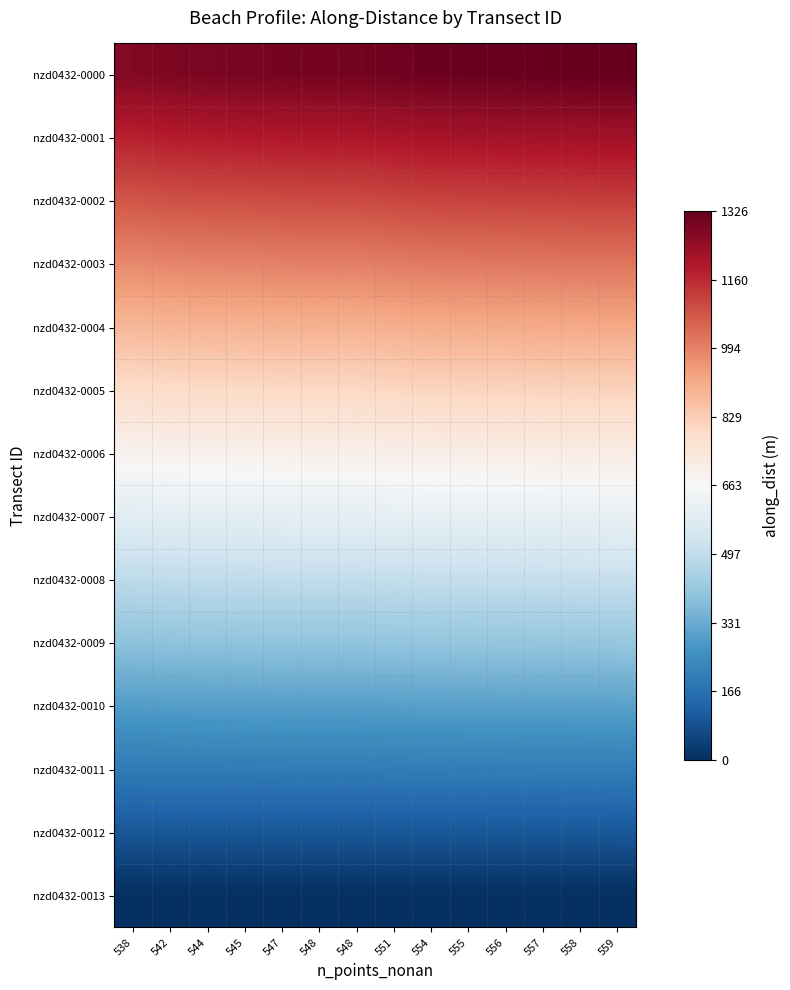

Reading left to right, extract all data points from this chart.

nzd0432-0000: 538=1273.7	542=1283.6	544=1288.6	545=1291.1	547=1296.0	548=1298.5	548=1298.5	551=1305.9	554=1313.3	555=1315.8	556=1318.3	557=1320.8	558=1323.2	559=1325.7
nzd0432-0001: 538=1175.7	542=1184.9	544=1189.4	545=1191.7	547=1196.3	548=1198.6	548=1198.6	551=1205.4	554=1212.3	555=1214.6	556=1216.9	557=1219.2	558=1221.4	559=1223.7
nzd0432-0002: 538=1077.7	542=1086.1	544=1090.3	545=1092.4	547=1096.6	548=1098.7	548=1098.7	551=1105.0	554=1111.3	555=1113.3	556=1115.4	557=1117.5	558=1119.6	559=1121.7
nzd0432-0003: 538=979.7	542=987.4	544=991.2	545=993.1	547=996.9	548=998.8	548=998.8	551=1004.5	554=1010.2	555=1012.1	556=1014.0	557=1015.9	558=1017.8	559=1019.7
nzd0432-0004: 538=881.7	542=888.6	544=892.0	545=893.7	547=897.2	548=898.9	548=898.9	551=904.0	554=909.2	555=910.9	556=912.6	557=914.3	558=916.0	559=917.7
nzd0432-0005: 538=783.8	542=789.9	544=792.9	545=794.5	547=797.5	548=799.0	548=799.0	551=803.6	554=808.2	555=809.7	556=811.2	557=812.8	558=814.3	559=815.8
nzd0432-0006: 538=685.8	542=691.1	544=693.8	545=695.1	547=697.8	548=699.1	548=699.1	551=703.1	554=707.1	555=708.5	556=709.8	557=711.1	558=712.5	559=713.8
nzd0432-0007: 538=587.8	542=592.4	544=594.7	545=595.8	547=598.1	548=599.2	548=599.2	551=602.7	554=606.1	555=607.2	556=608.4	557=609.5	558=610.7	559=611.8
nzd0432-0008: 538=490.0	542=493.8	544=495.7	545=496.6	547=498.5	548=499.5	548=499.5	551=502.3	554=505.2	555=506.1	556=507.1	557=508.0	558=509.0	559=509.9
nzd0432-0009: 538=392.0	542=395.0	544=396.5	545=397.3	547=398.8	548=399.6	548=399.6	551=401.9	554=404.1	555=404.9	556=405.7	557=406.4	558=407.2	559=407.9
nzd0432-0010: 538=294.0	542=296.2	544=297.4	545=297.9	547=299.1	548=299.7	548=299.7	551=301.4	554=303.1	555=303.7	556=304.2	557=304.8	558=305.4	559=305.9
nzd0432-0011: 538=196.0	542=197.5	544=198.3	545=198.7	547=199.4	548=199.8	548=199.8	551=201.0	554=202.1	555=202.5	556=202.9	557=203.2	558=203.6	559=204.0
nzd0432-0012: 538=98.0	542=98.8	544=99.1	545=99.3	547=99.7	548=99.9	548=99.9	551=100.5	554=101.0	555=101.2	556=101.4	557=101.6	558=101.8	559=102.0
nzd0432-0013: 538=0.0	542=0.0	544=0.0	545=0.0	547=0.0	548=0.0	548=0.0	551=0.0	554=0.0	555=0.0	556=0.0	557=0.0	558=0.0	559=0.0